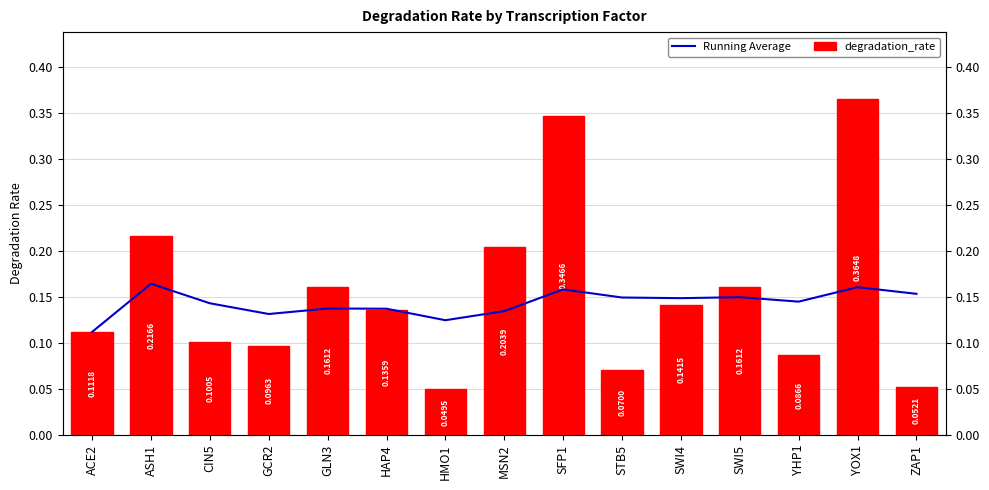

What is the spread (max minus min) of values at YHP1?

0.1